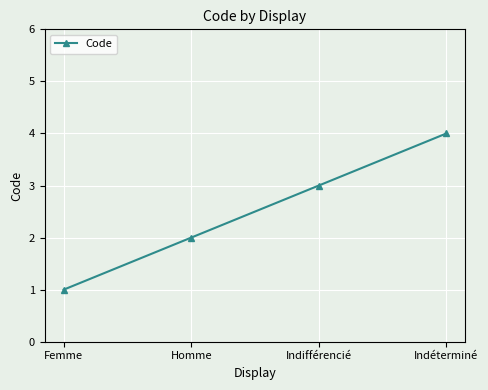

True or false: the data shows 3 at Indifférencié.

True